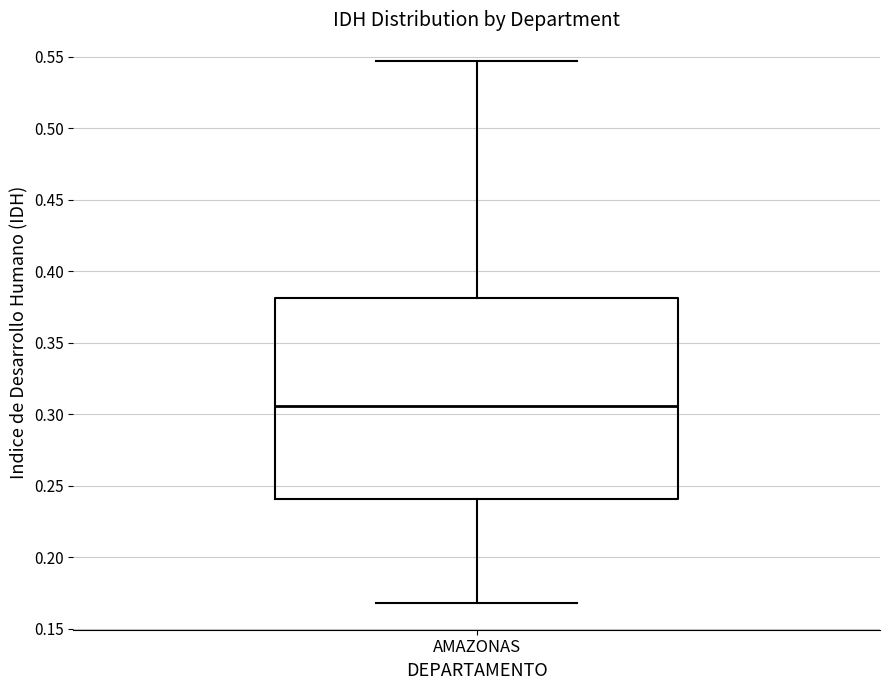

Read this box plot against the y-axis: the position of the median line, the range covered by the box, and the ends of both whiskers. The values are not printed on the chart, so give them approximately, as read against the axis.

median 0.305, box 0.240 to 0.380, whiskers 0.170 to 0.545